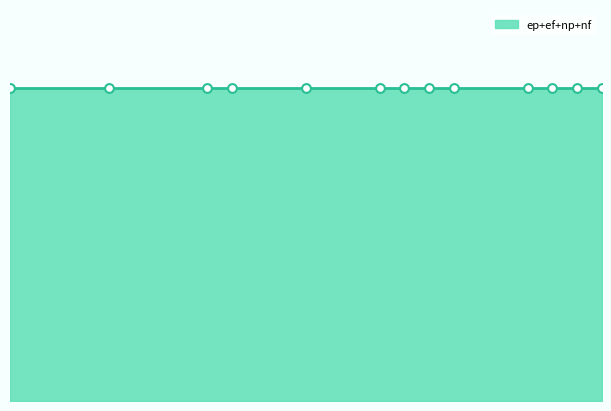

At which category is the sum across all series the highest?

8